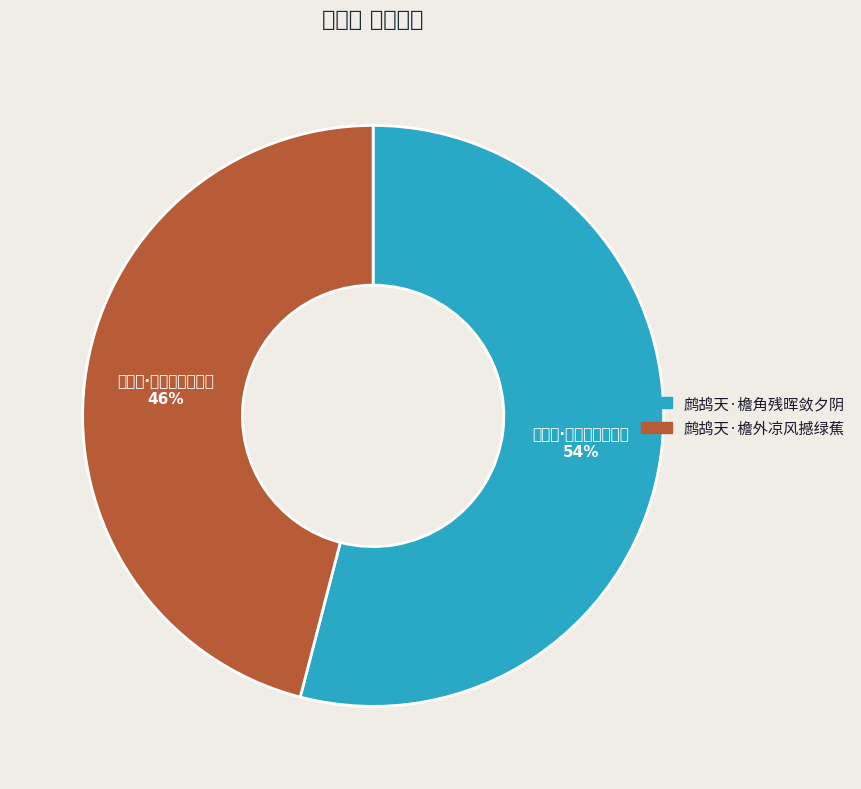

What percentage do 鹧鸪天·檐角残晖敛夕阴 and 鹧鸪天·檐外凉风撼绿蕉 together represent?

100.0%